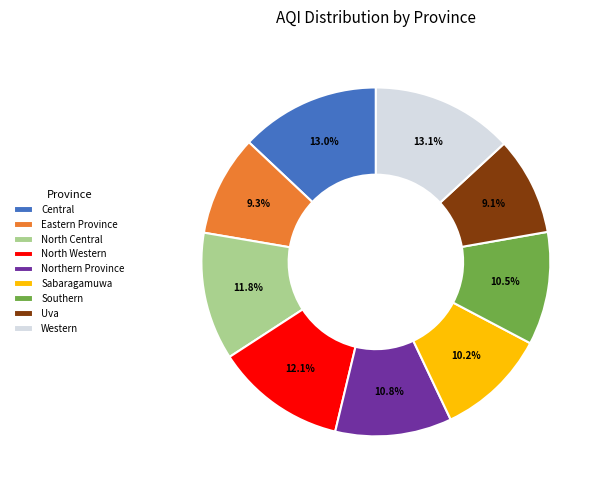

To the nearest percent, what is the combined percentage of North Western and North Central?

24%